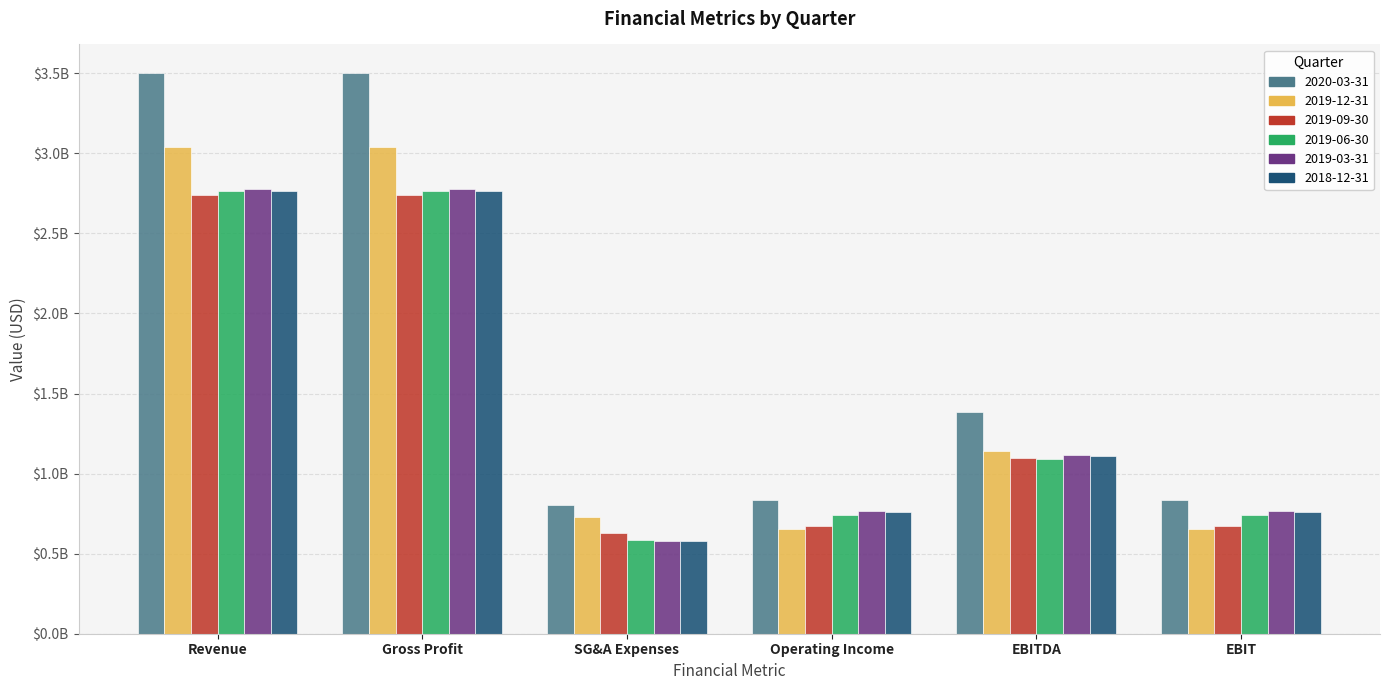

What is the difference between the highest and lowest values at Gross Profit?

767242800